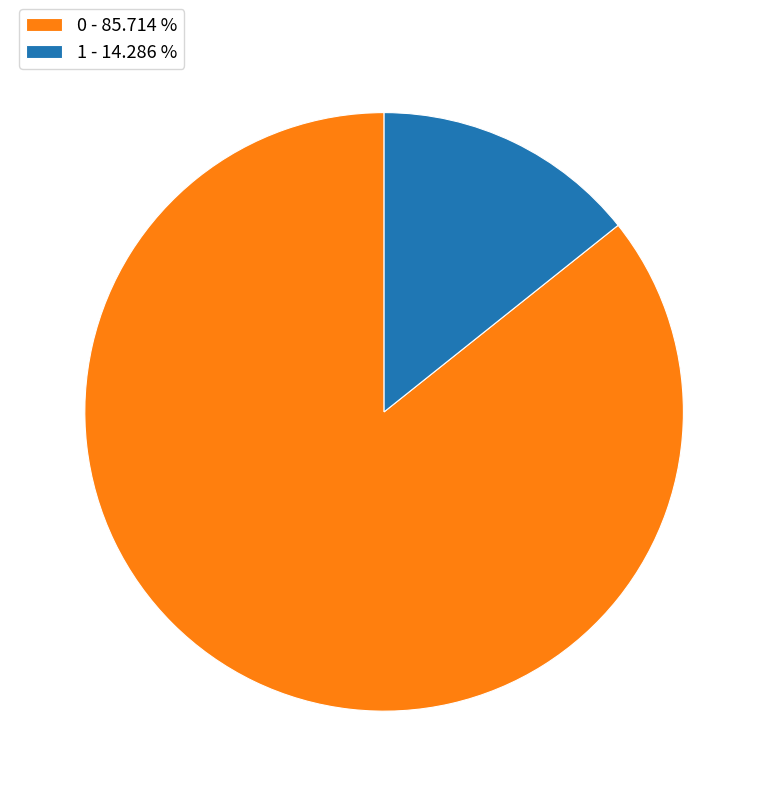

Combined, do 1 - 14.286 % and 0 - 85.714 % account for over 50%?

Yes